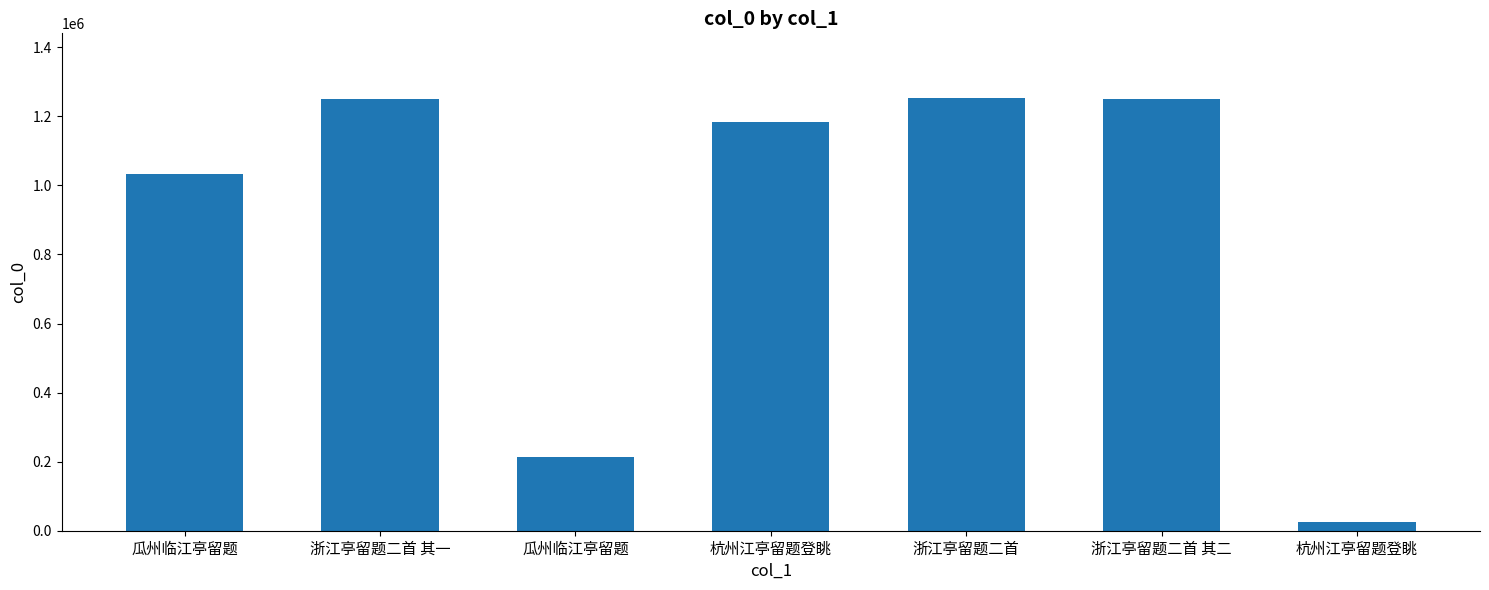

How many categories are shown in the chart?

7